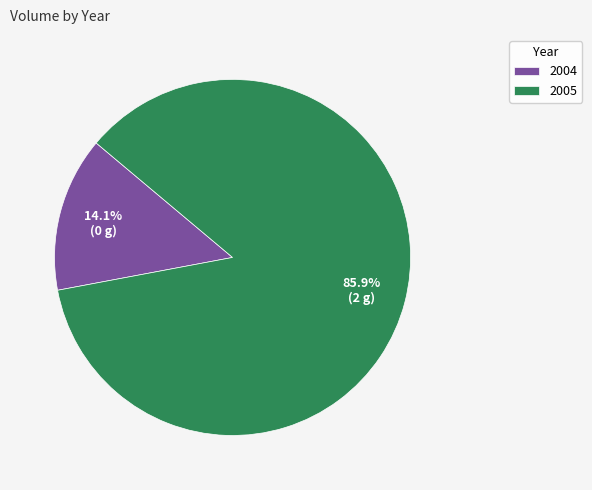

Count the number of slices in the pie.

2